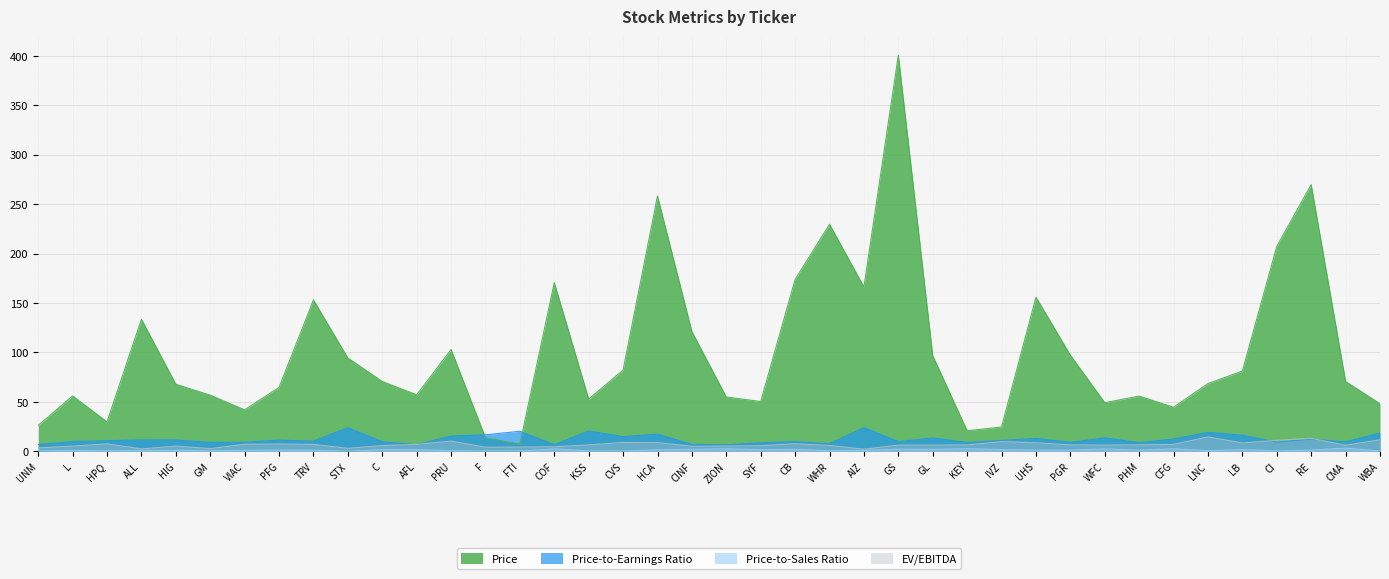

True or false: Price-to-Sales Ratio has a value of 2.5 at AFL.

False